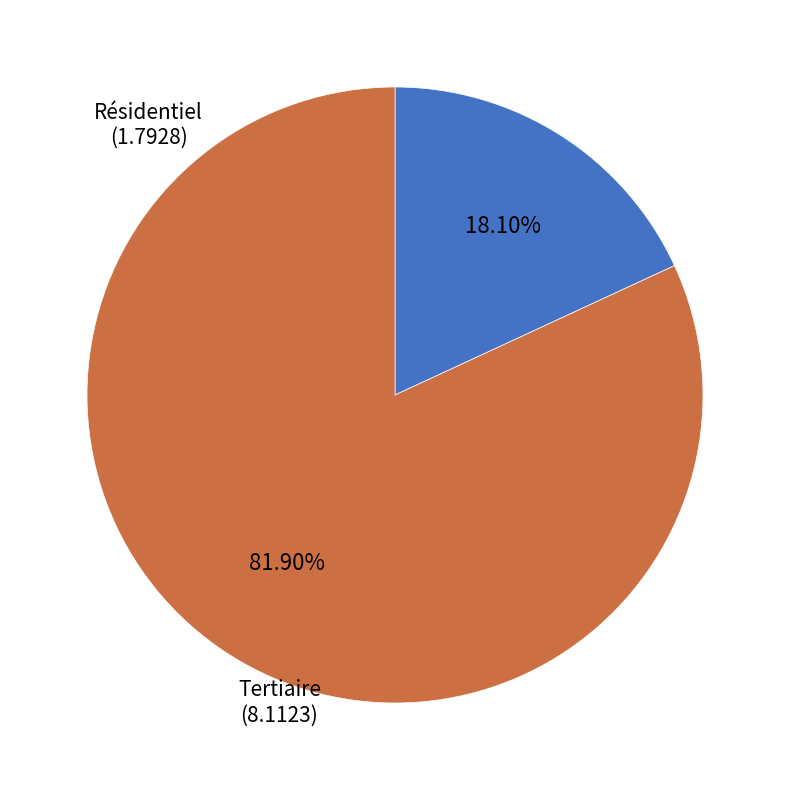

What is the smallest slice in the pie chart?

Résidentiel